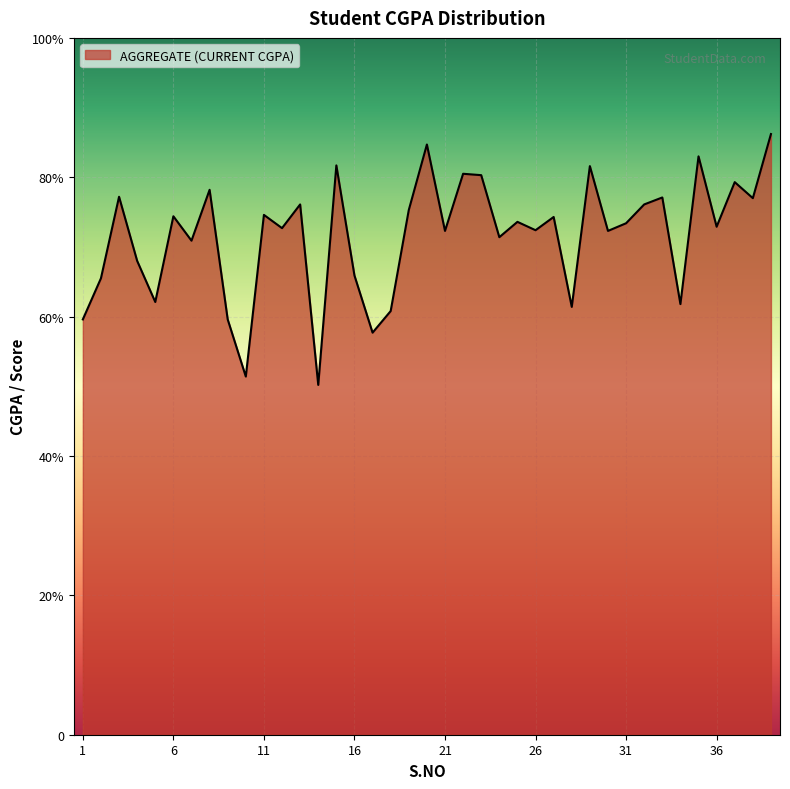

Is this an area chart (filled region under the line)?

Yes